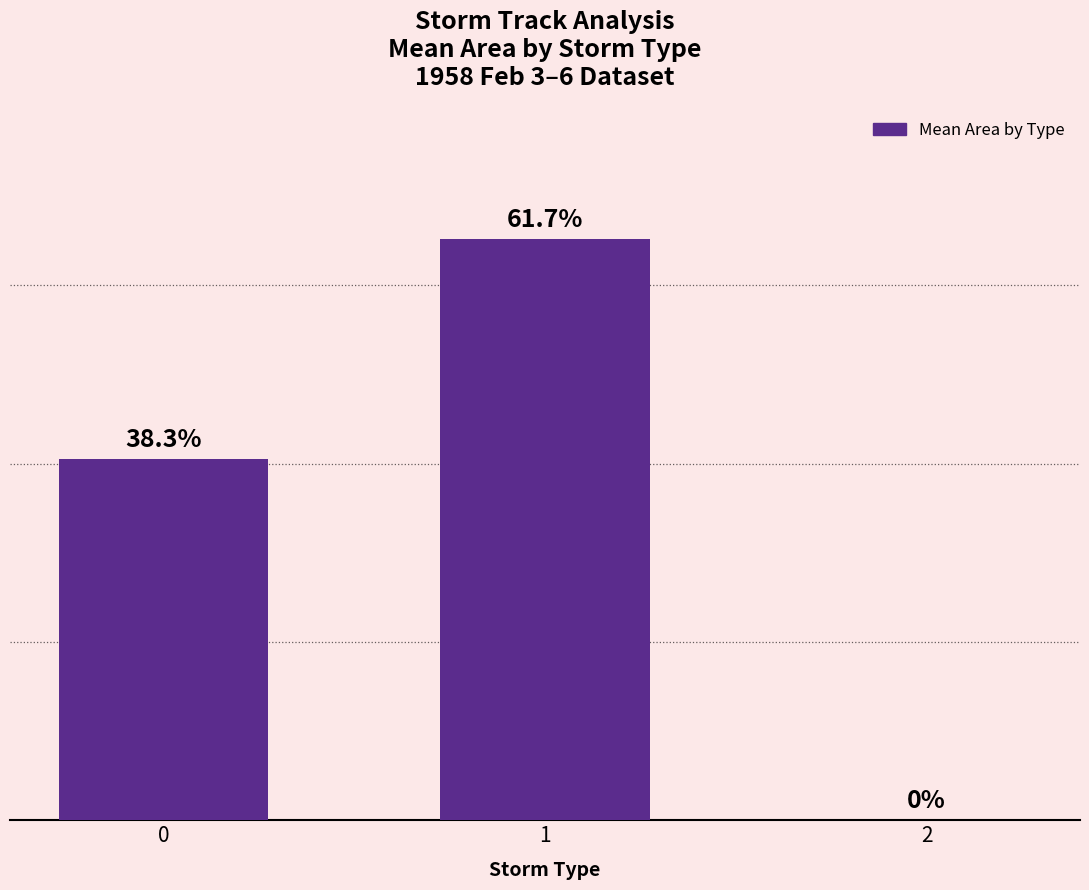

Are the bars horizontal?

No